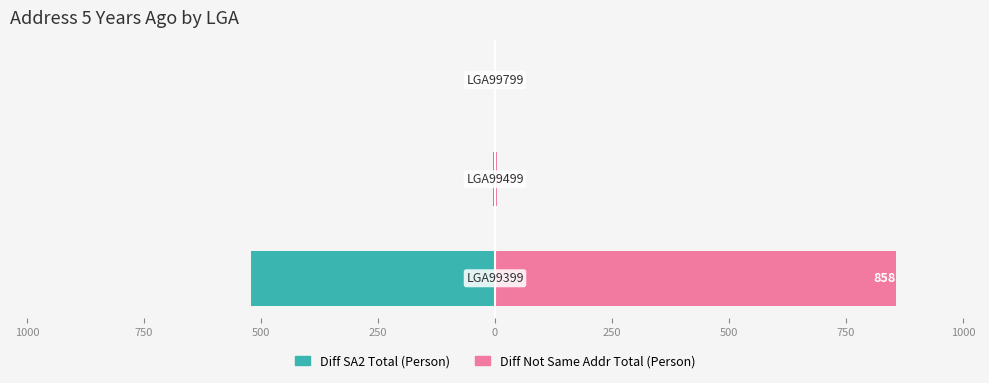

The Diff Not Same Addr Total (Person) series shows -415 at 750. True or false?

False